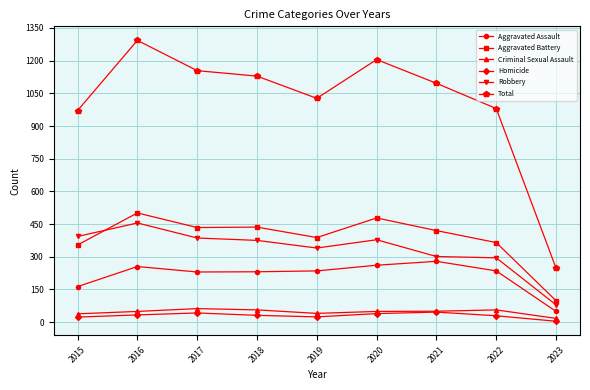

What is the highest value of the Aggravated Assault series?

279